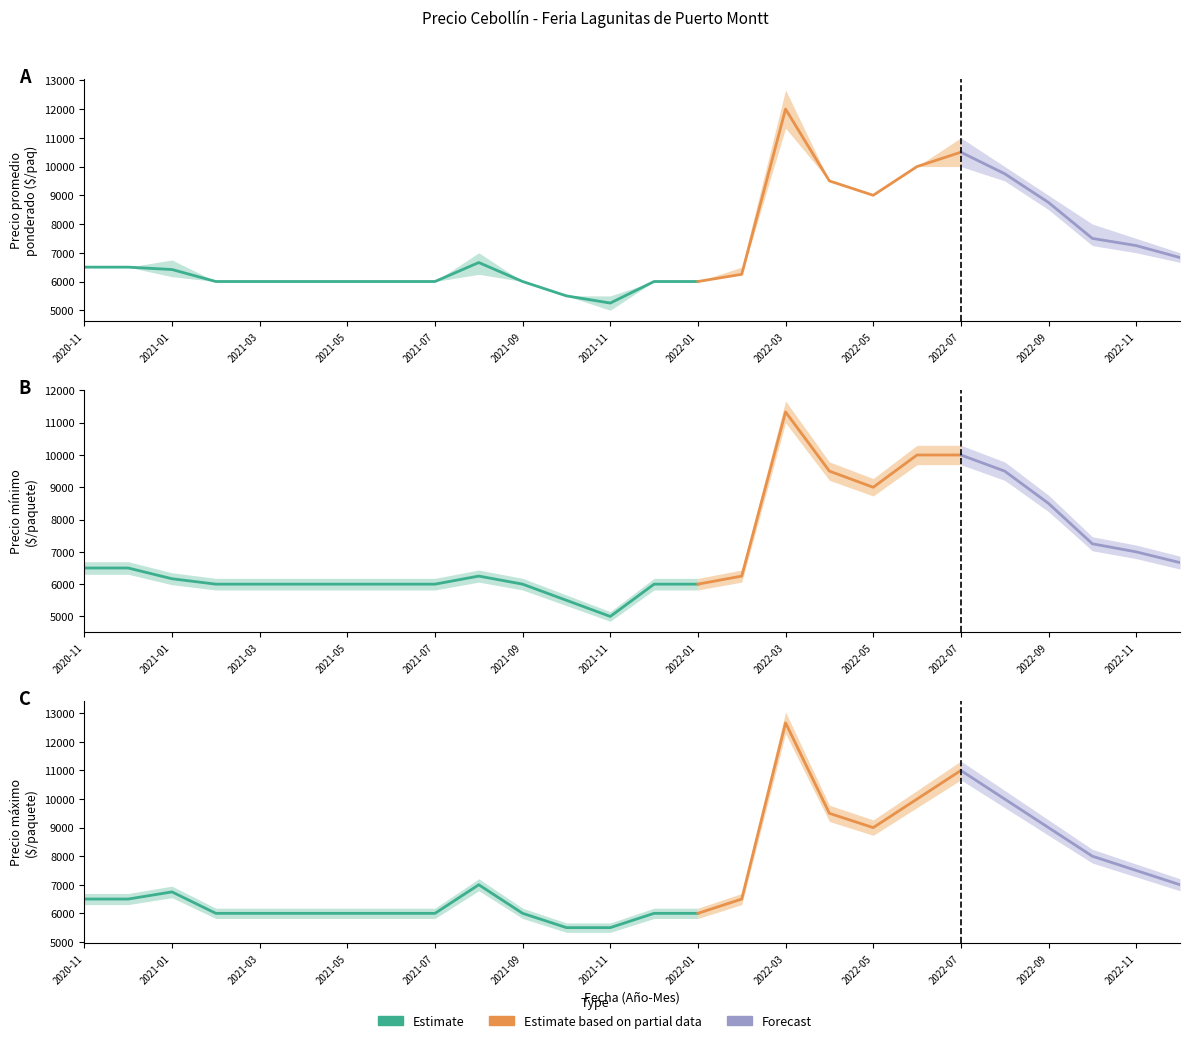

What is the value of the Precio promedio ponderado point at the 1st from the left?

6500